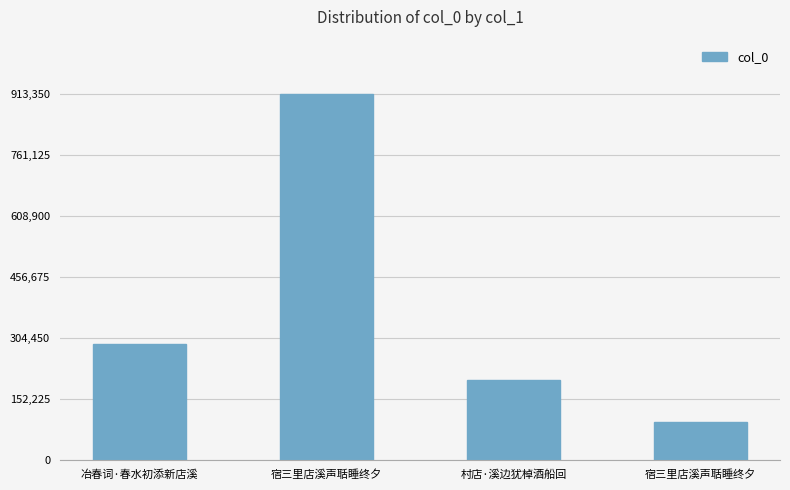

Reading left to right, extract all data points from this chart.

289371	913350	199549	93101